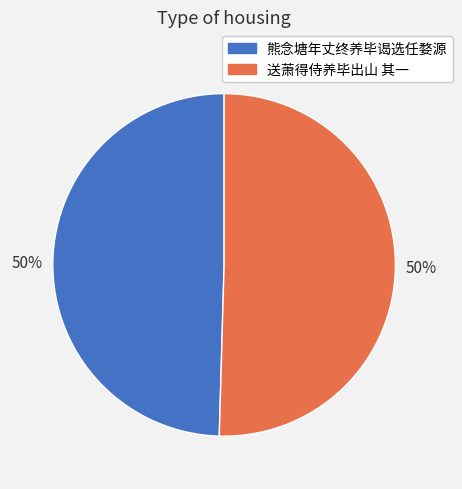

True or false: 送萧得侍养毕出山 其一 accounts for 50% of the total.

True